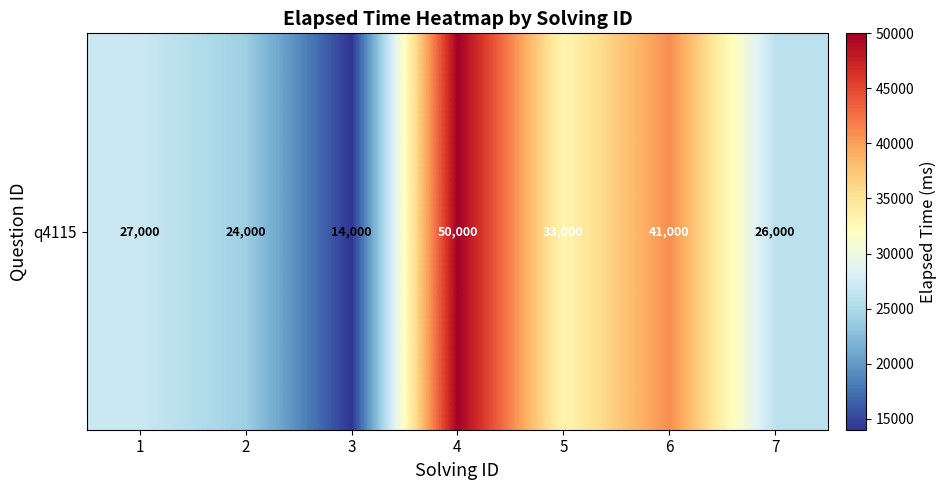

List the labels in order of value, smallest first.

3, 2, 7, 1, 5, 6, 4